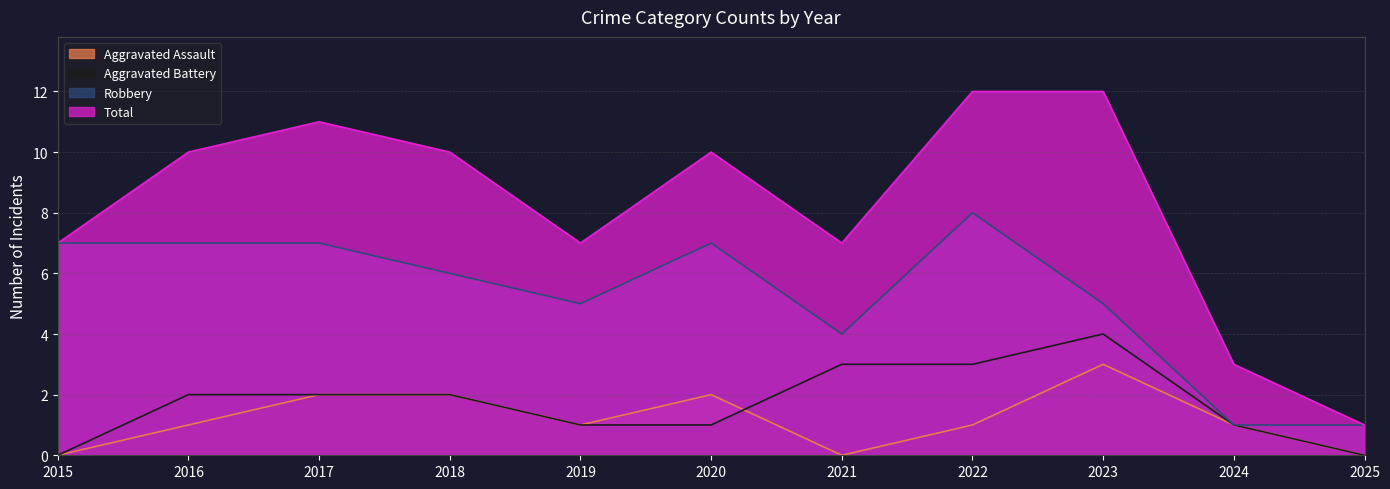

At 2021, list the series in order from largest to smallest.

Total, Robbery, Aggravated Battery, Aggravated Assault